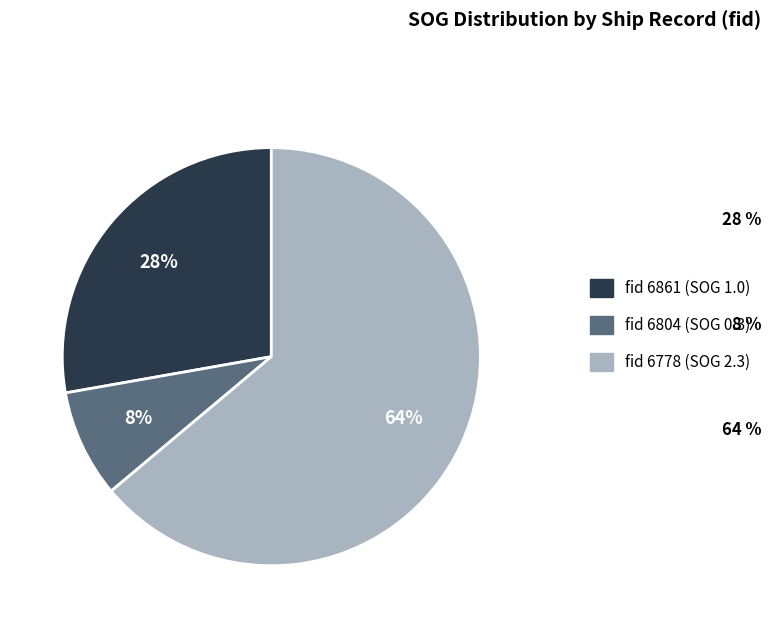

Which has a higher value, fid 6861 (SOG 1.0) or fid 6804 (SOG 0.3)?

fid 6861 (SOG 1.0)